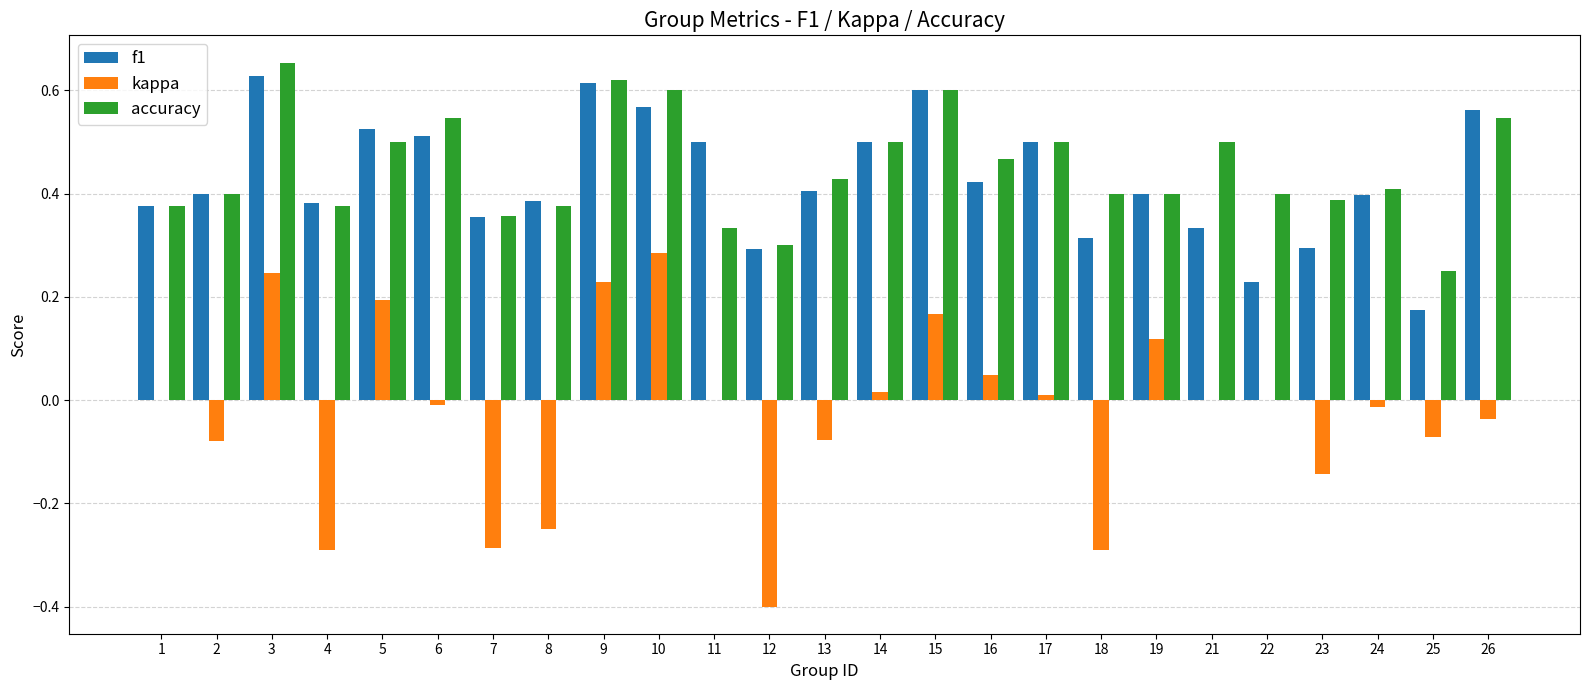

The value of kappa at 17 is 0.0. True or false?

True